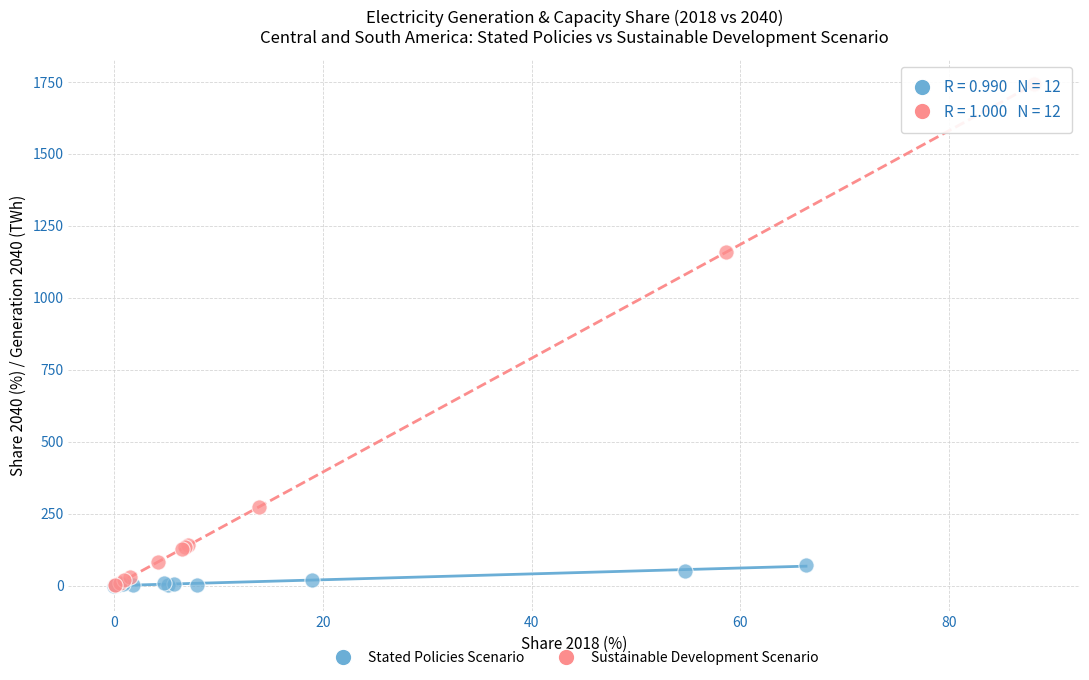

Which series has the largest Y range (max minus min)?

Sustainable Development Scenario